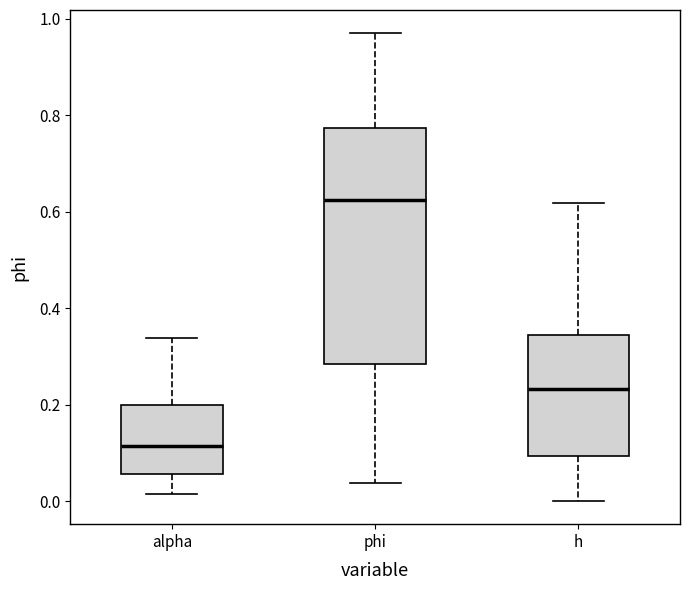

Where does the median line of the box for alpha sit on the y-axis? The values are not printed on the chart, so give them approximately, as read against the axis.

0.12